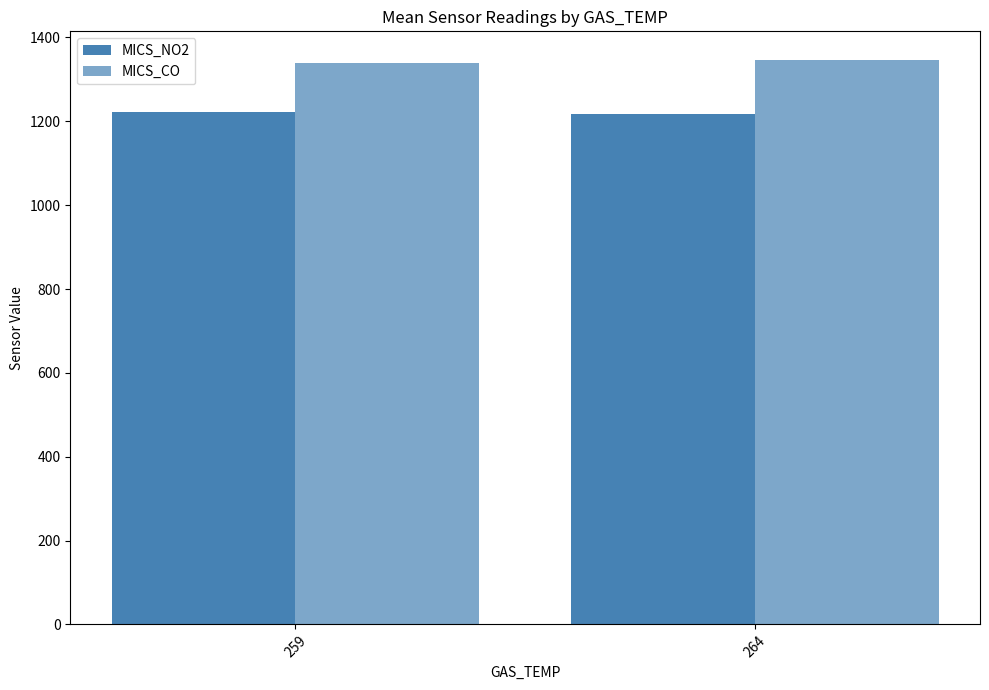

What is the total value across all series at 264?

2564.0